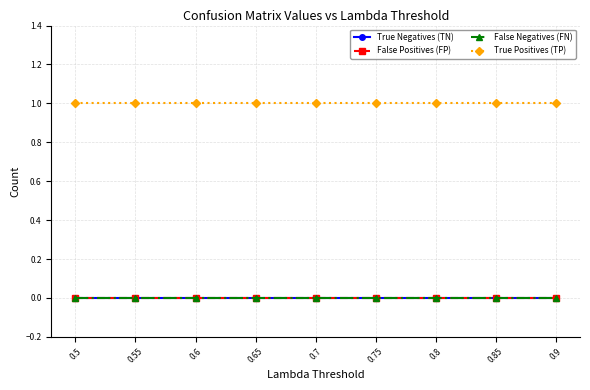

Reading left to right, what are all the values shown in this chart?

True Negatives (TN): 0	0	0	0	0	0	0	0	0
False Positives (FP): 0	0	0	0	0	0	0	0	0
False Negatives (FN): 0	0	0	0	0	0	0	0	0
True Positives (TP): 1	1	1	1	1	1	1	1	1